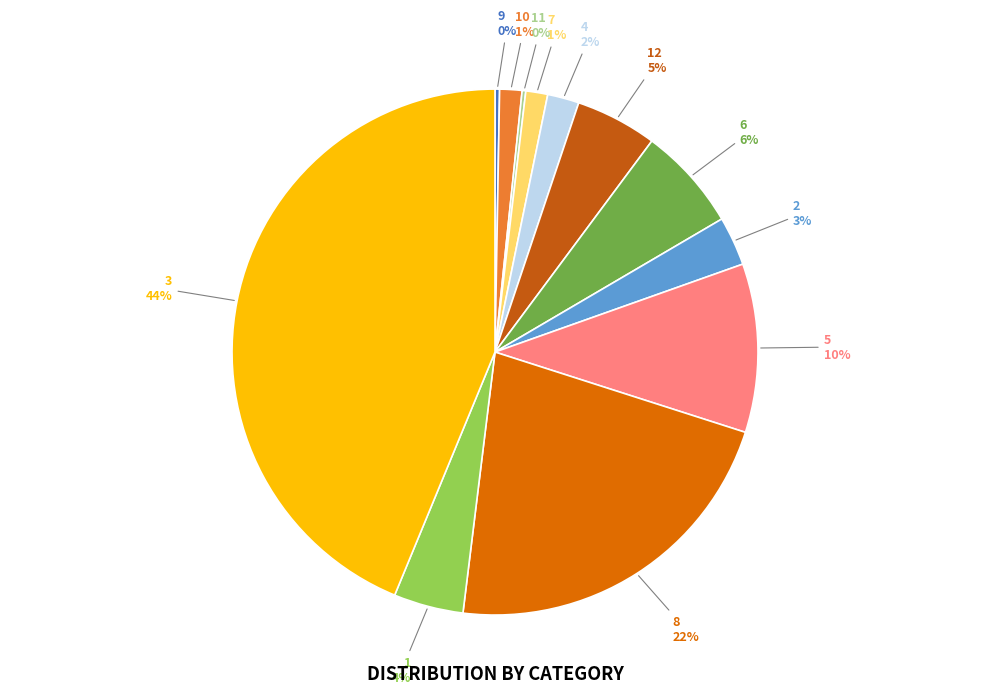

Combined, do 9 and 10 account for over 50%?

No